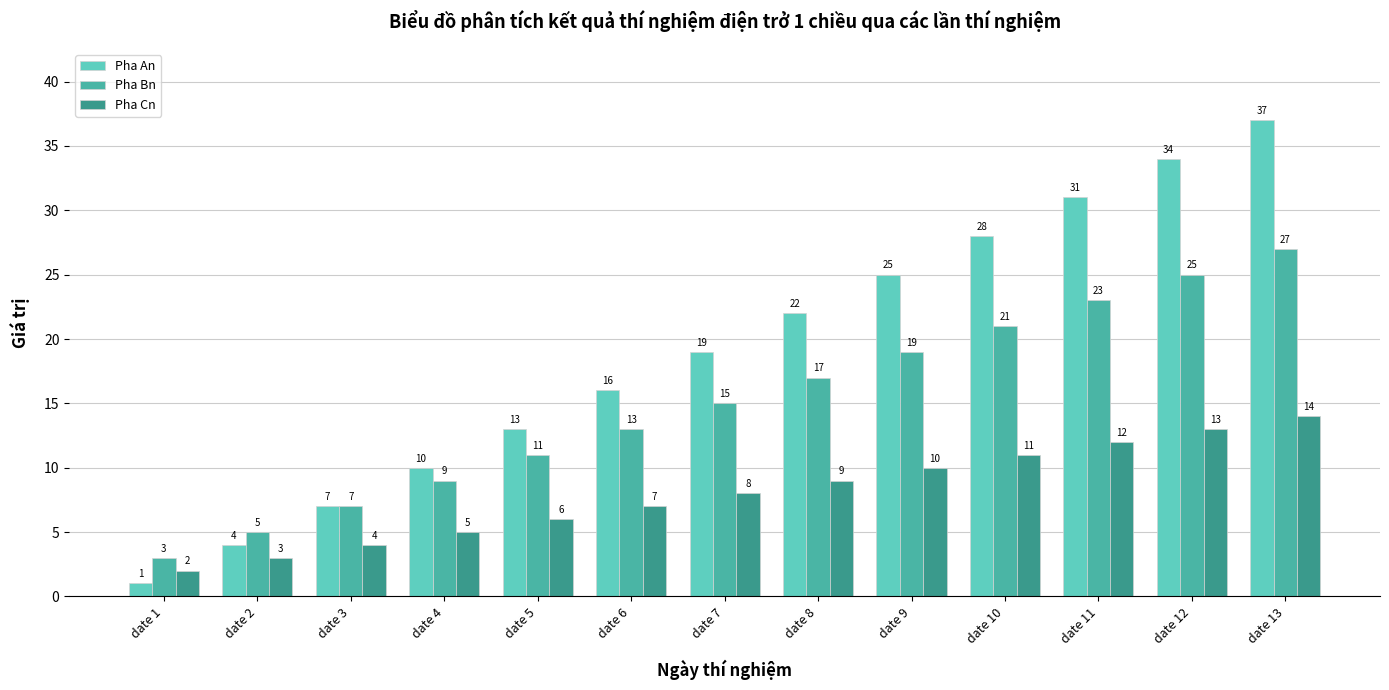

What is the value of the Pha An bar at the 3rd from the left?

7